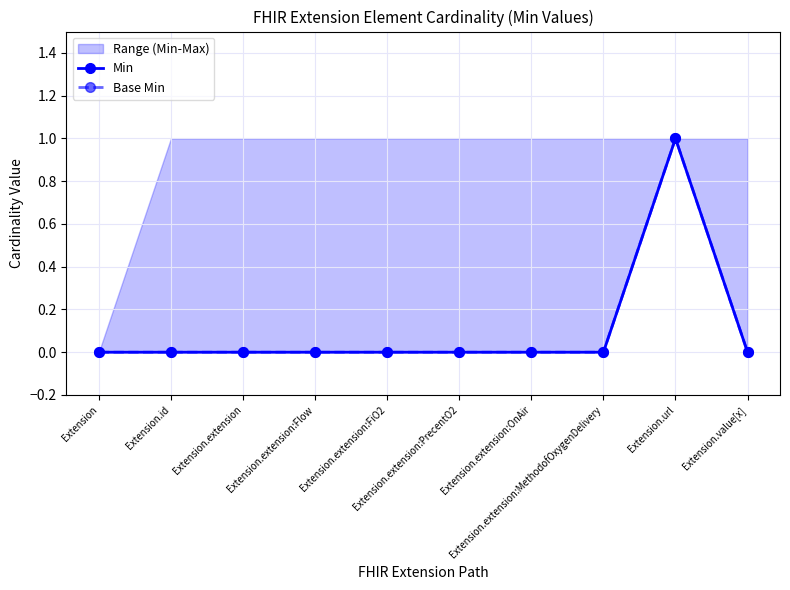

Where is the first local maximum for Base Min?

Extension.url